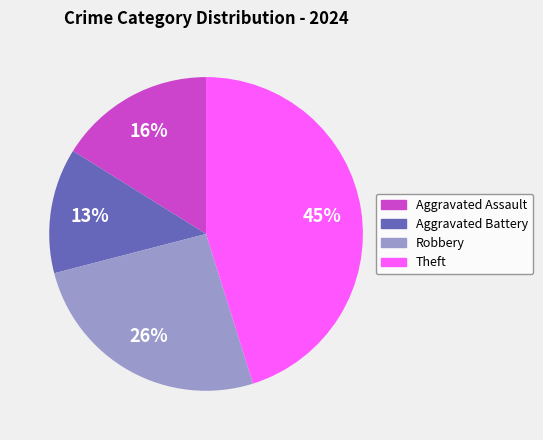

Does Aggravated Battery account for over 50% of the chart?

No